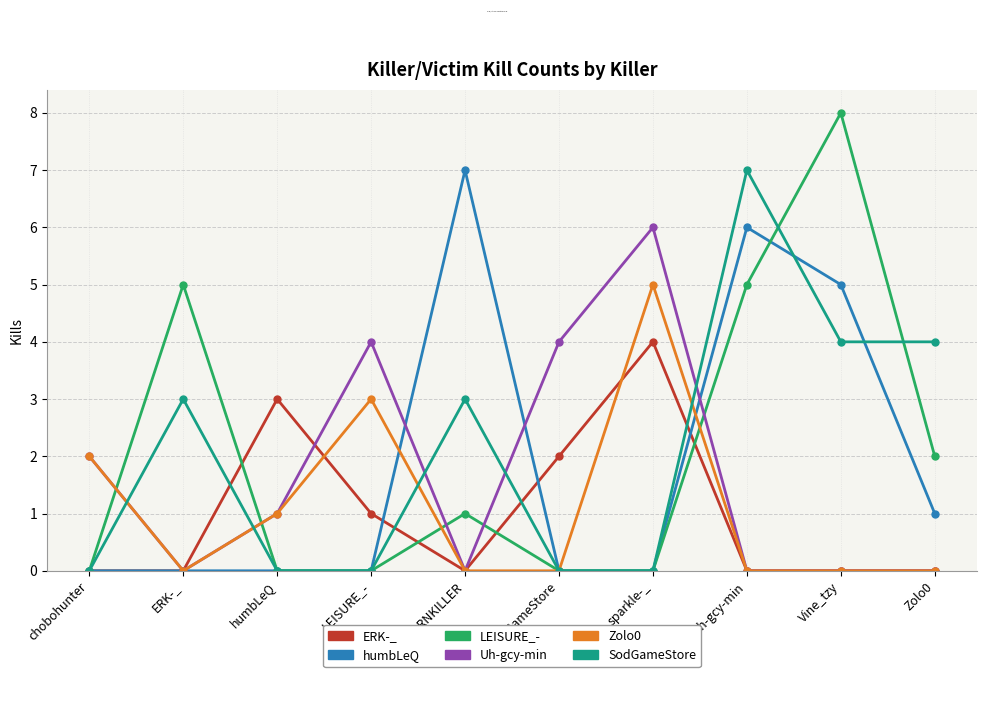

What is the total value across all series at ERK-_?

8